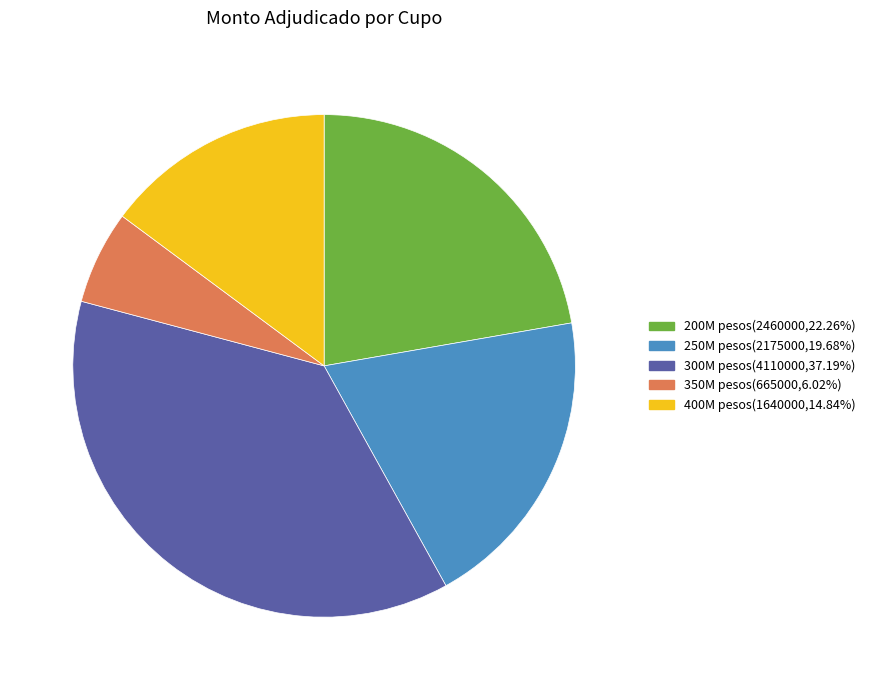

Is there a majority slice in this chart?

No